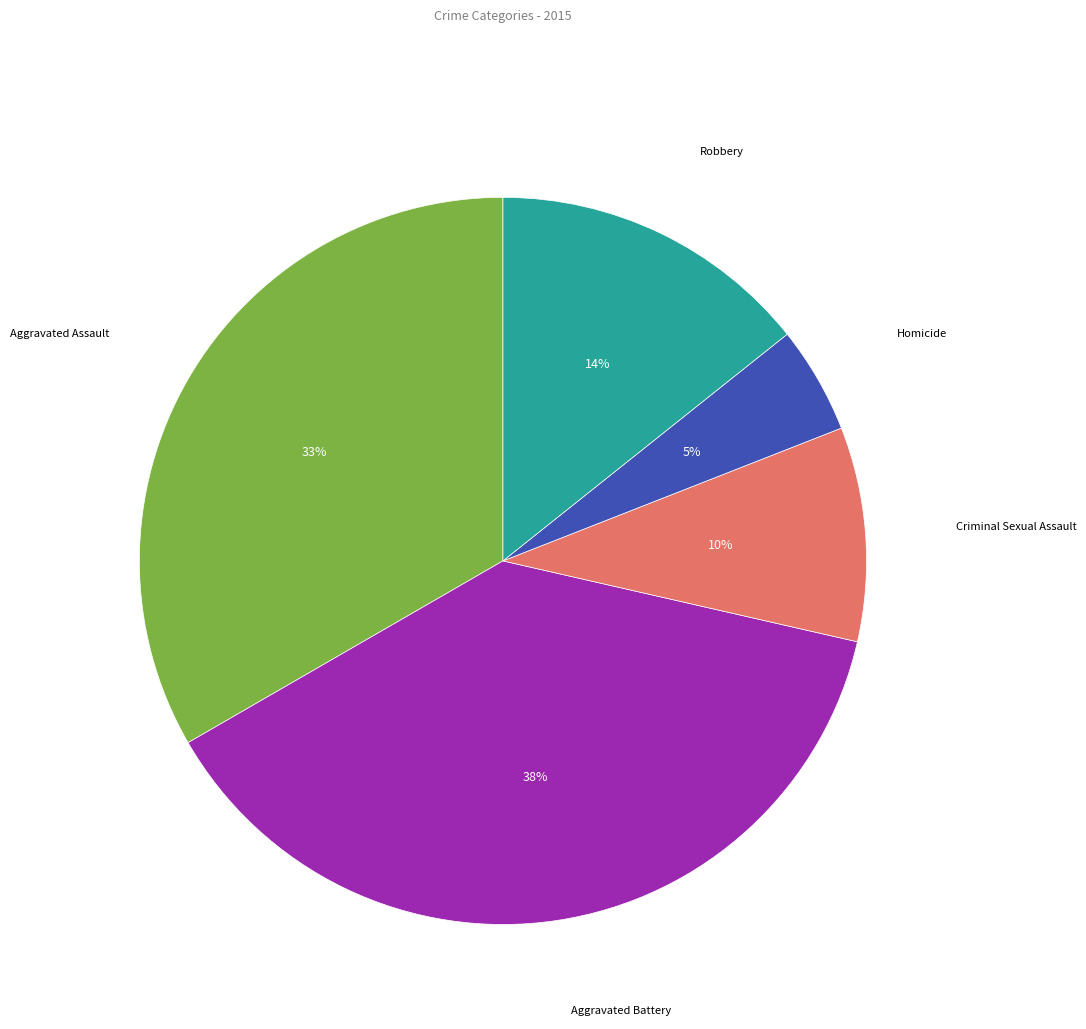

Is Homicide the majority of the pie?

No